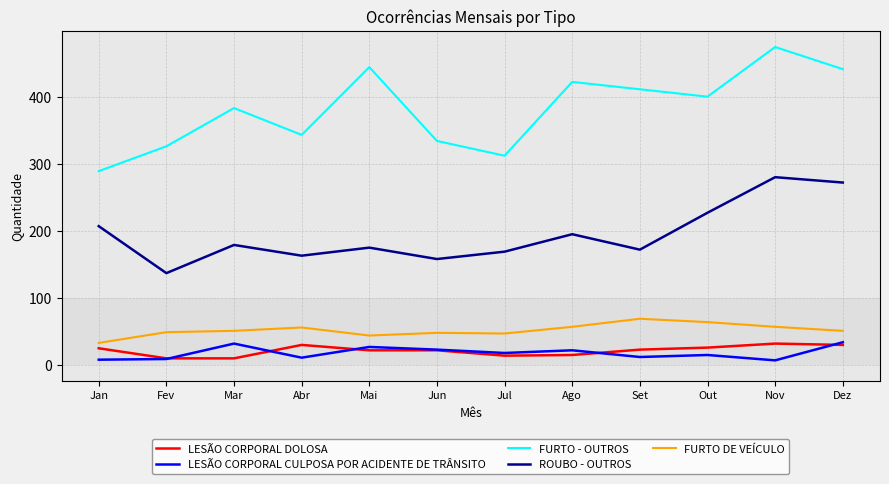

Count the number of data series in this chart.

5